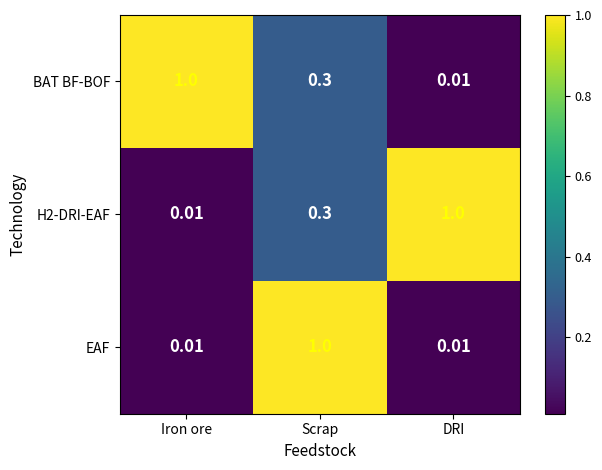

Is the value of EAF at Iron ore greater than the value of BAT BF-BOF at Scrap?

No